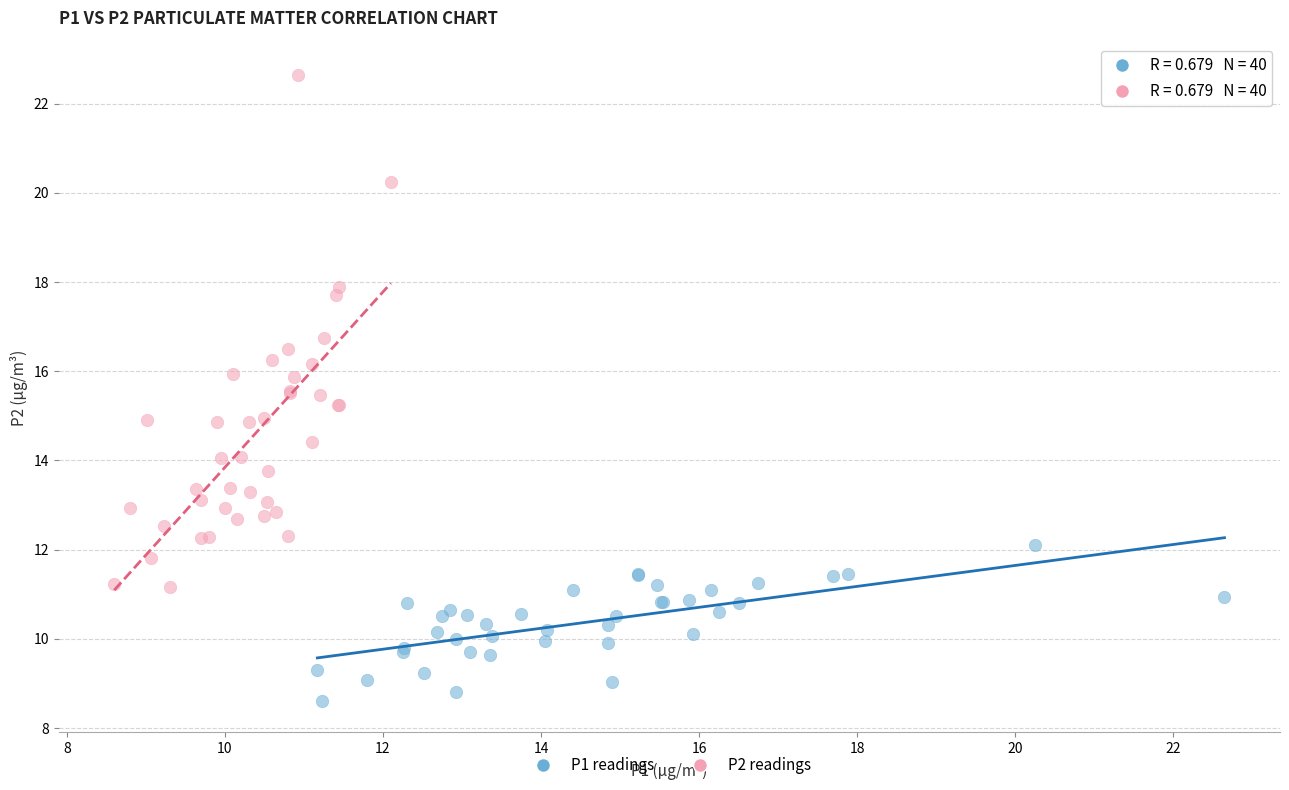

What are all the series names shown in the legend?

P1 readings, P2 readings